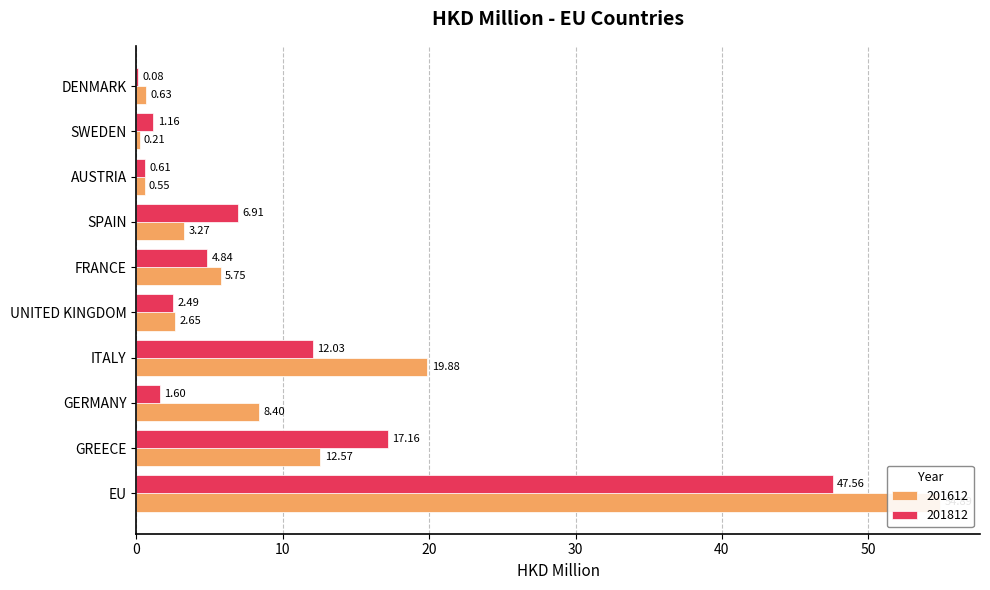

At which category is the sum across all series the highest?

EU